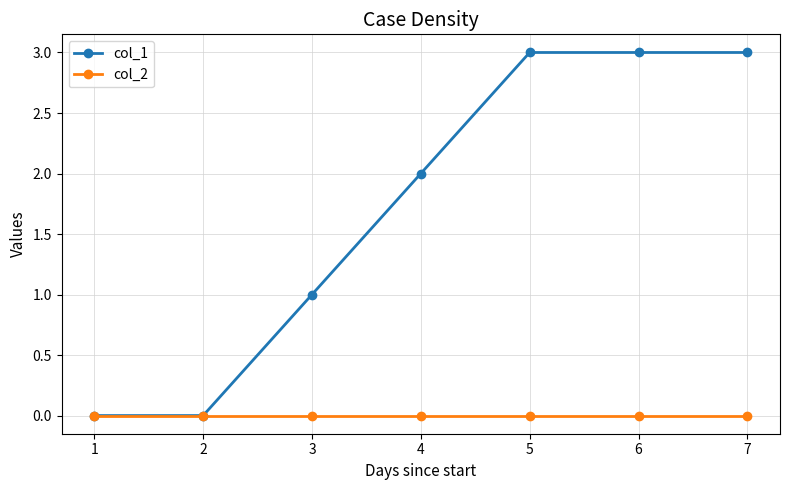

Is it true that col_2 equals 0 at 7?

True